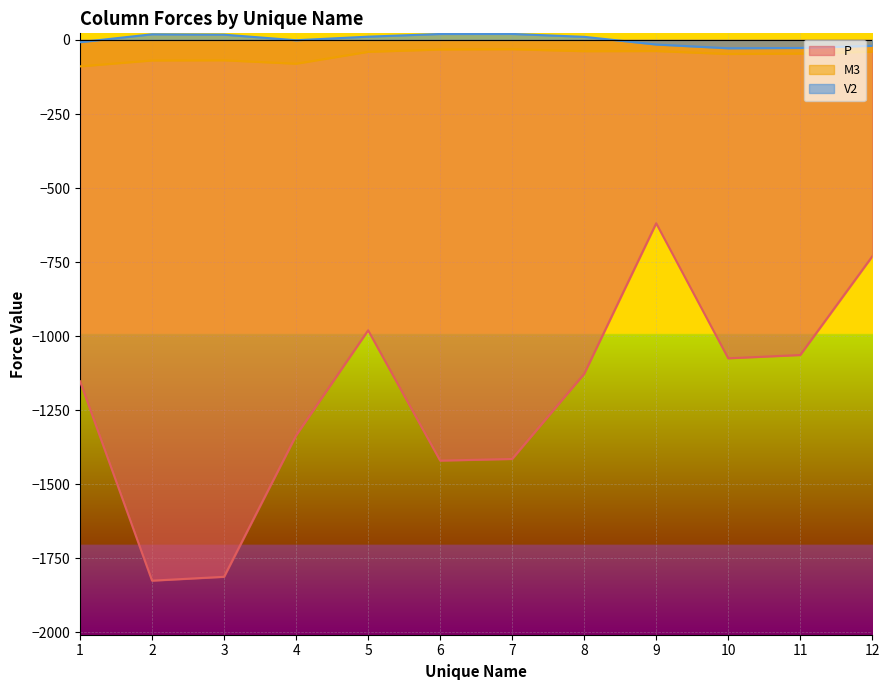

What is the difference between the maximum and minimum values in the P series?

1206.4